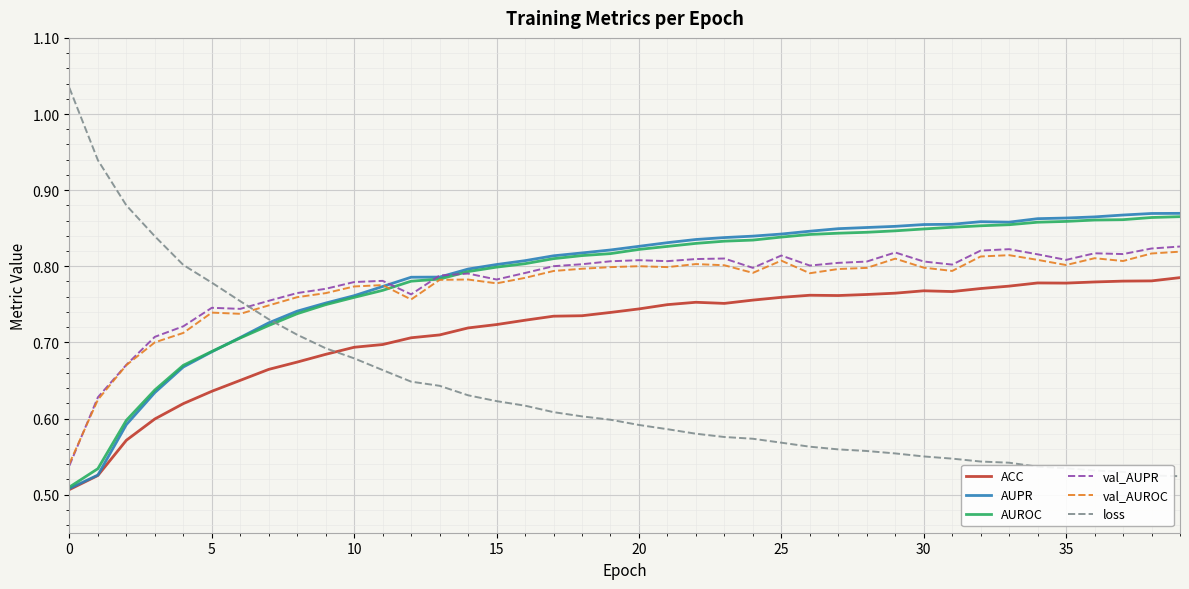

Which series has the widest spread of values?

loss